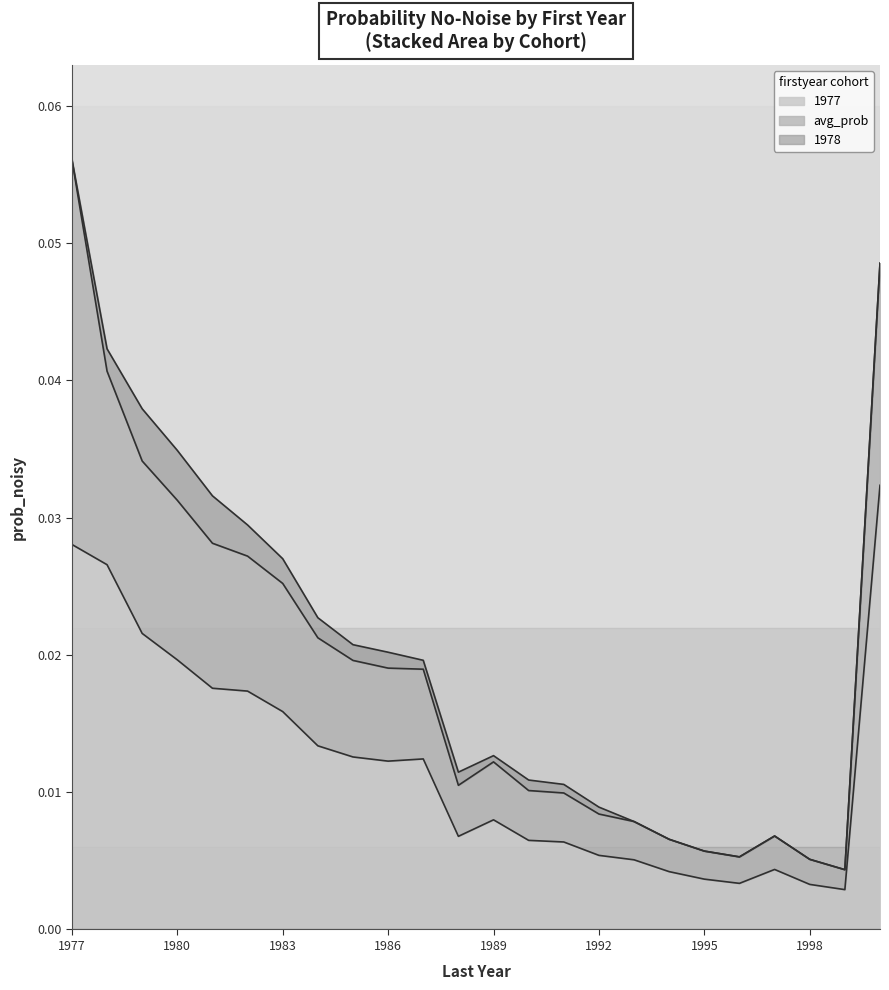

At which category is the sum across all series the highest?

1977